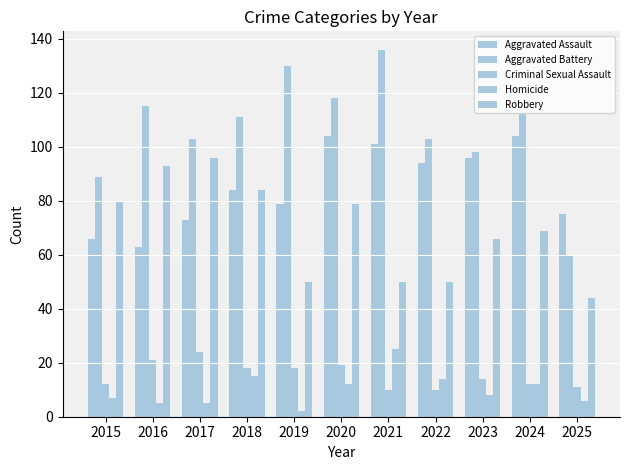

Which series has the largest range (max minus min)?

Aggravated Battery